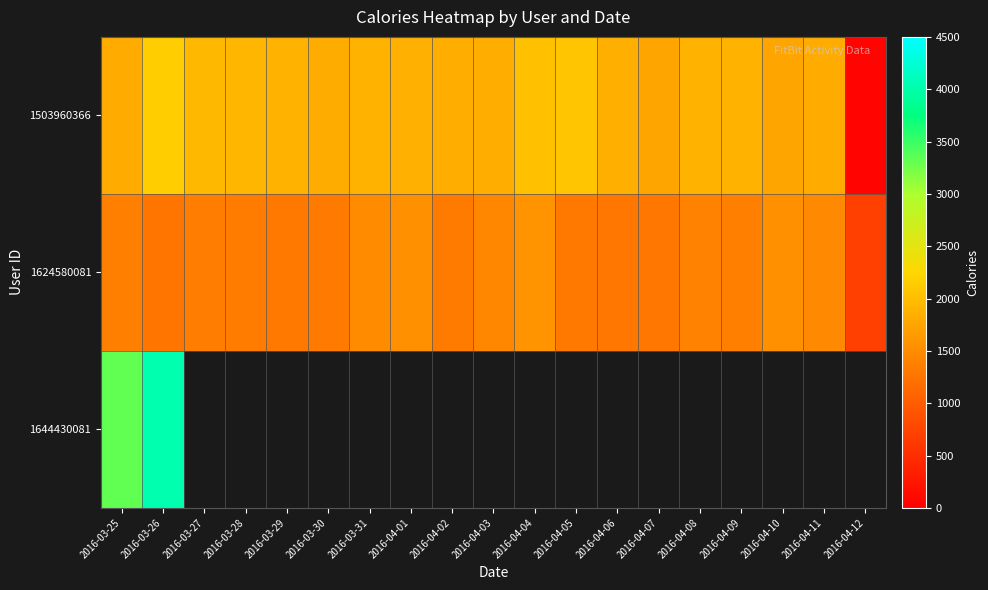

What is the sum of all 1624580081 values?

25705.0